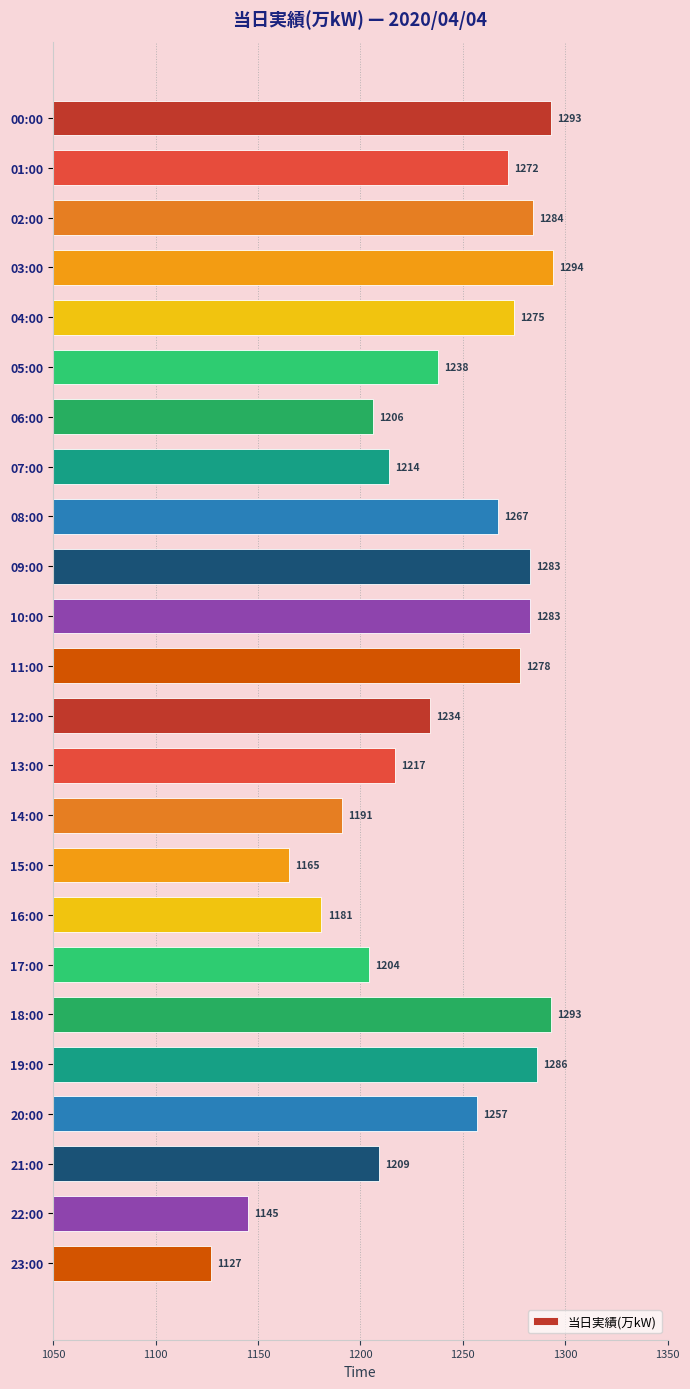

What is the greatest value displayed?

1294